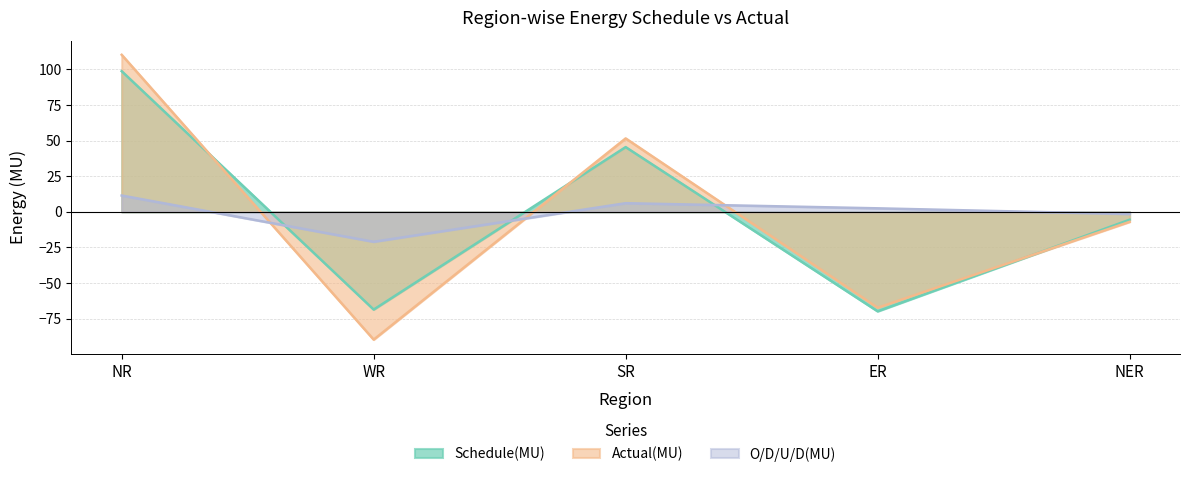

Rank the categories by Schedule(MU) value from highest to lowest.

NR, SR, NER, WR, ER